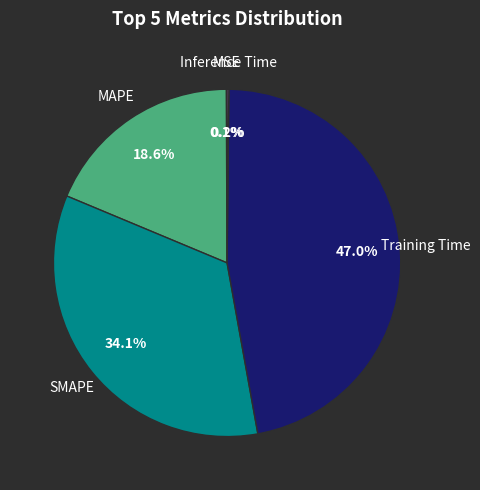

To the nearest percent, what portion does SMAPE represent?

34%